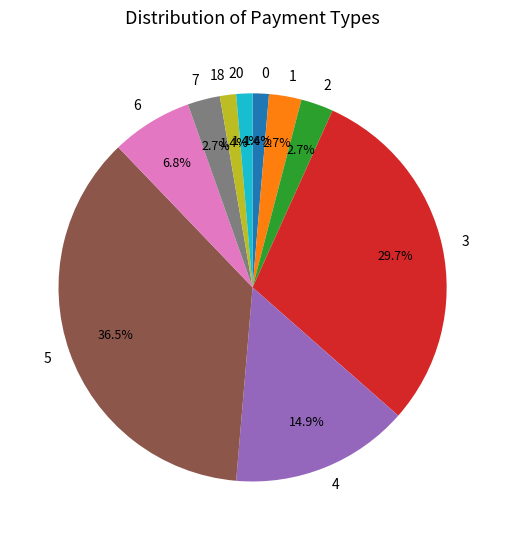

To the nearest percent, what percentage of the pie is 1?

3%